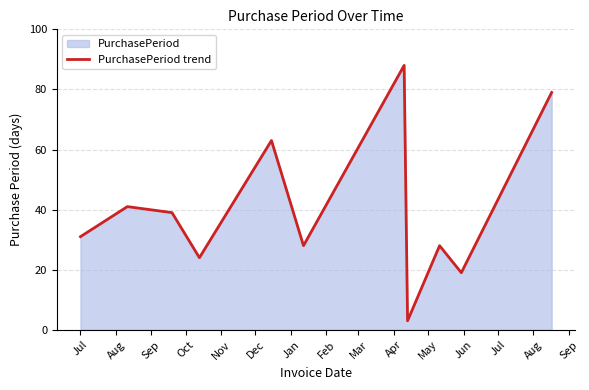

What is the greatest value displayed?

88